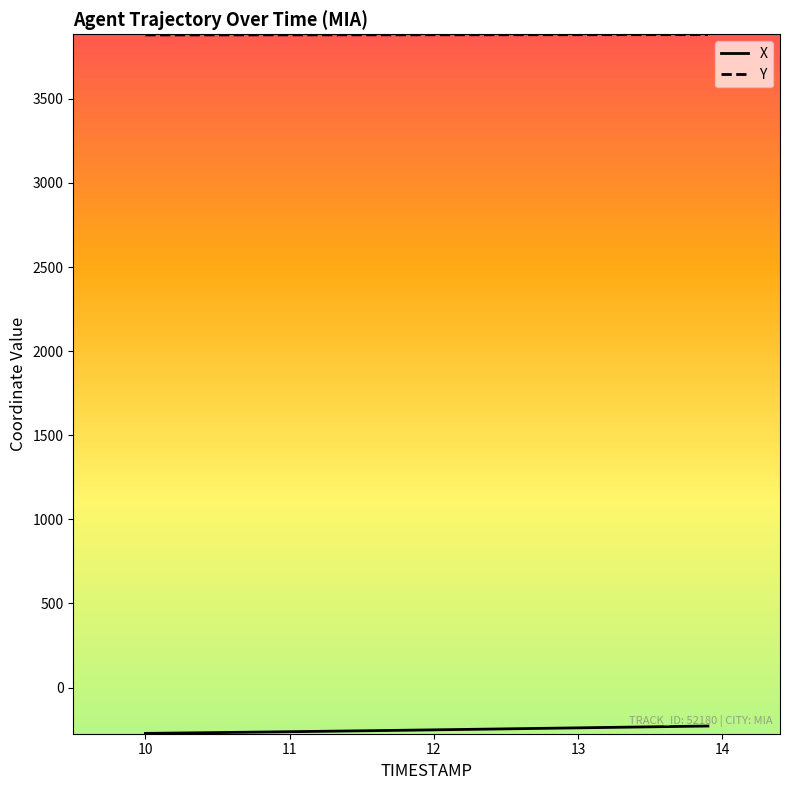

What is the maximum value for X?

-228.9